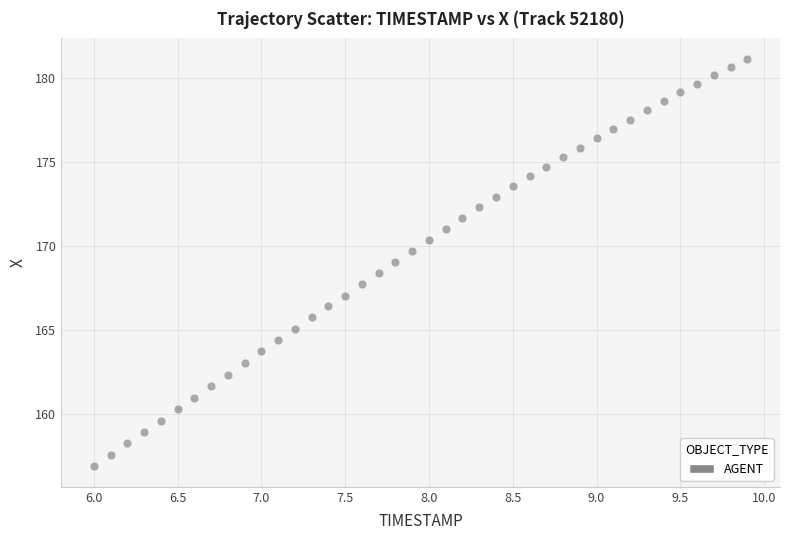

What is the range of Y values (max minus min)?

24.2